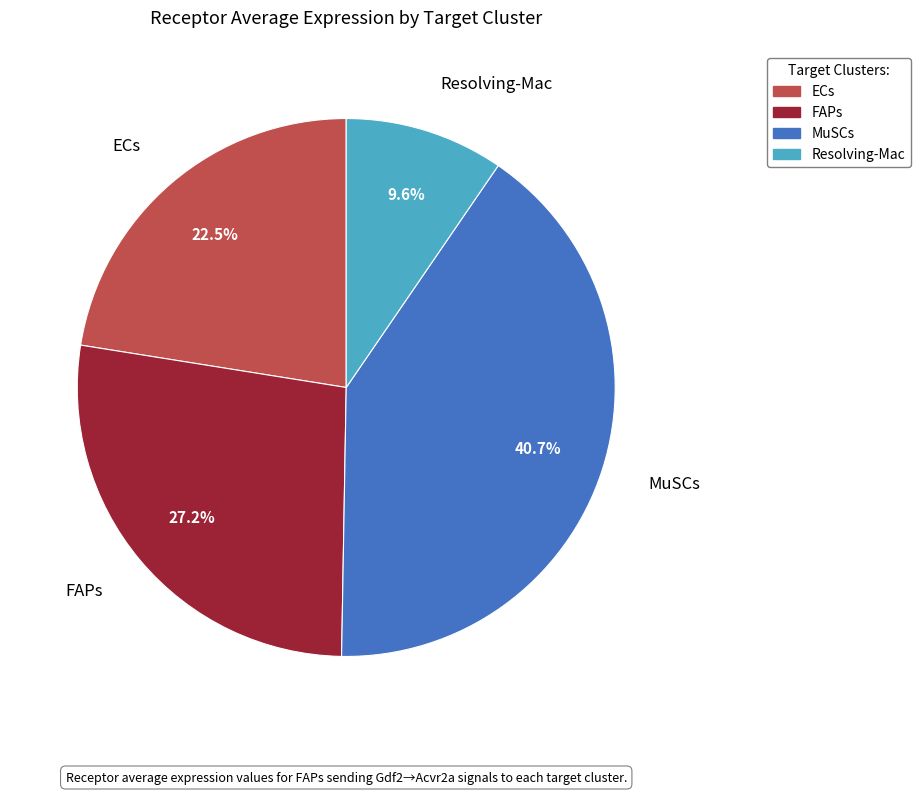

Is it true that MuSCs is 41% of the pie?

True